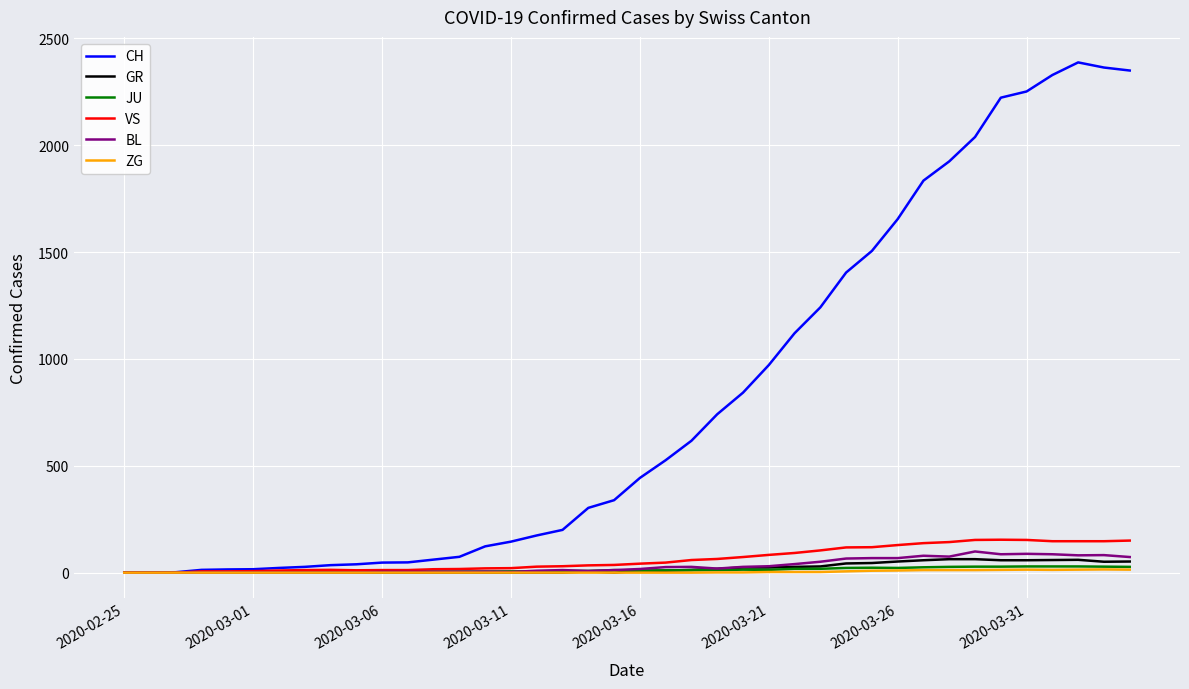

Which series has the largest range (max minus min)?

CH